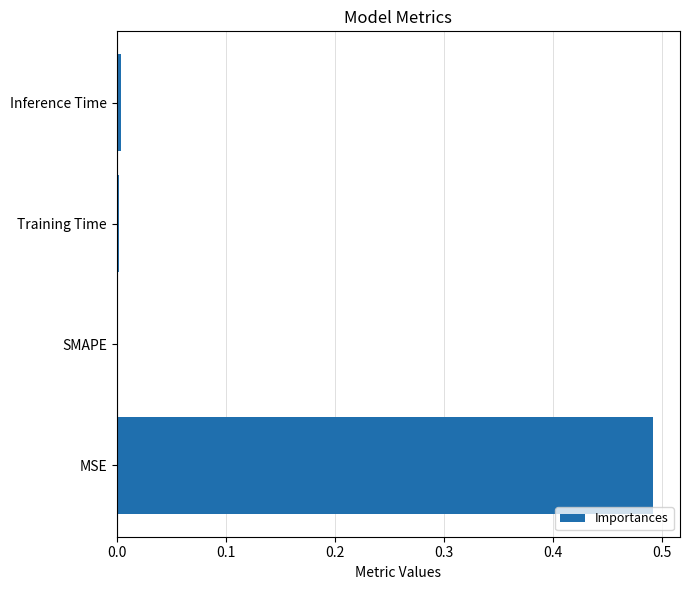

True or false: the data shows 0.0 at SMAPE.

True